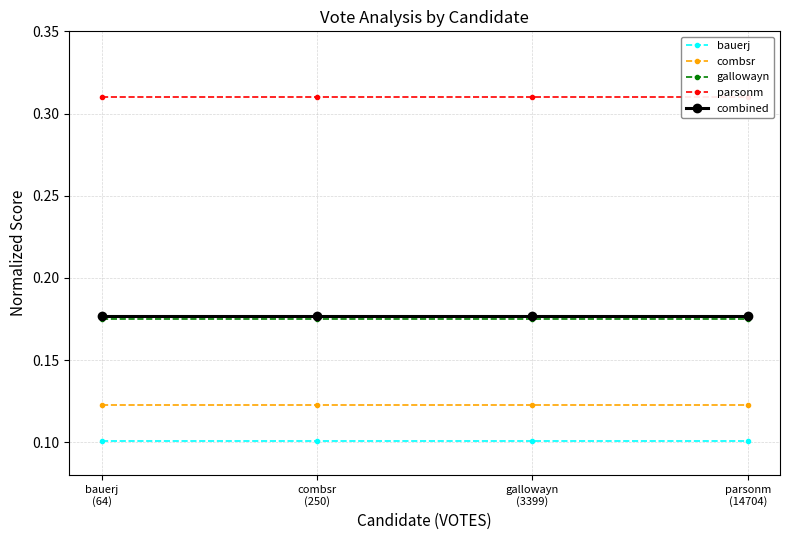

What is the value of the parsonm point at the 4th from the left?

0.3